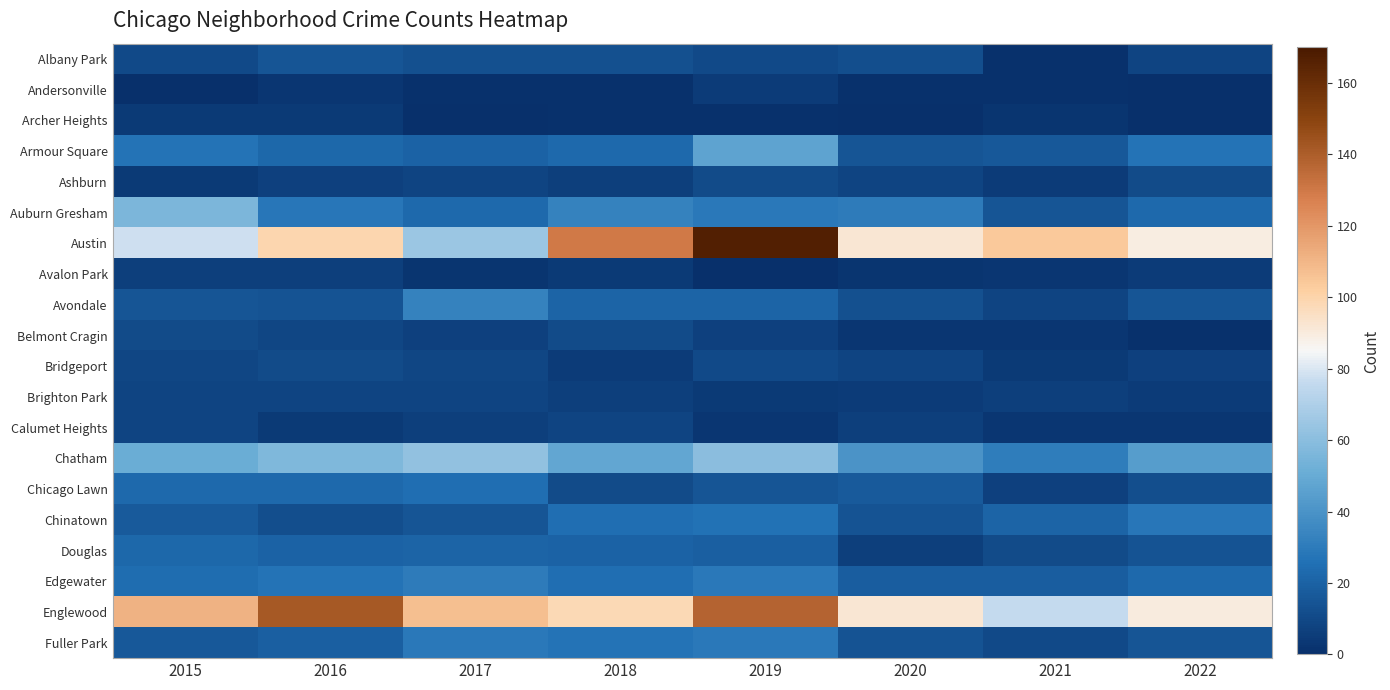

Reading left to right, what are all the values shown in this chart?

Albany Park: 2015=10	2016=15	2017=13	2018=13	2019=10	2020=12	2021=1	2022=8
Andersonville: 2015=0	2016=3	2017=1	2018=1	2019=5	2020=1	2021=1	2022=0
Archer Heights: 2015=4	2016=4	2017=0	2018=1	2019=1	2020=0	2021=2	2022=0
Armour Square: 2015=27	2016=22	2017=20	2018=23	2019=47	2020=15	2021=16	2022=27
Ashburn: 2015=4	2016=7	2017=8	2018=6	2019=11	2020=8	2021=5	2022=11
Auburn Gresham: 2015=56	2016=28	2017=23	2018=33	2019=29	2020=30	2021=15	2022=23
Austin: 2015=78	2016=99	2017=65	2018=130	2019=167	2020=92	2021=104	2022=89
Avalon Park: 2015=6	2016=6	2017=2	2018=4	2019=0	2020=2	2021=3	2022=5
Avondale: 2015=15	2016=14	2017=33	2018=21	2019=21	2020=13	2021=8	2022=15
Belmont Cragin: 2015=11	2016=9	2017=7	2018=11	2019=7	2020=3	2021=3	2022=1
Bridgeport: 2015=9	2016=11	2017=9	2018=5	2019=10	2020=8	2021=4	2022=7
Brighton Park: 2015=8	2016=8	2017=8	2018=6	2019=4	2020=5	2021=6	2022=5
Calumet Heights: 2015=8	2016=4	2017=6	2018=8	2019=3	2020=6	2021=3	2022=3
Chatham: 2015=51	2016=57	2017=62	2018=48	2019=60	2020=40	2021=31	2022=44
Chicago Lawn: 2015=23	2016=23	2017=25	2018=11	2019=15	2020=17	2021=7	2022=12
Chinatown: 2015=17	2016=12	2017=15	2018=25	2019=26	2020=14	2021=21	2022=28
Douglas: 2015=22	2016=20	2017=21	2018=20	2019=19	2020=6	2021=11	2022=14
Edgewater: 2015=24	2016=27	2017=30	2018=25	2019=29	2020=18	2021=18	2022=23
Englewood: 2015=111	2016=142	2017=107	2018=98	2019=138	2020=92	2021=76	2022=90
Fuller Park: 2015=16	2016=19	2017=29	2018=27	2019=29	2020=14	2021=10	2022=15